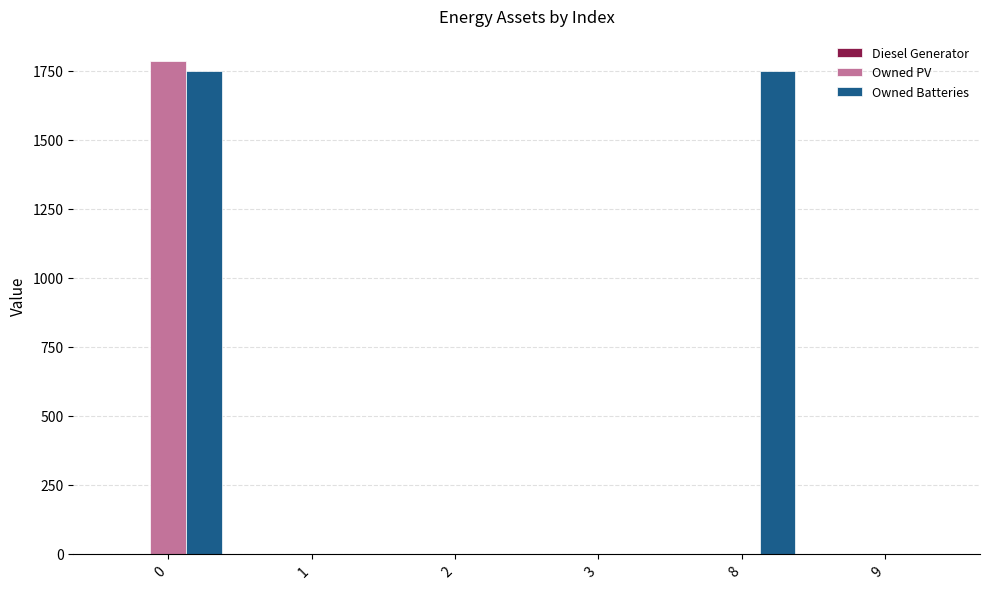

Are the bars horizontal?

No